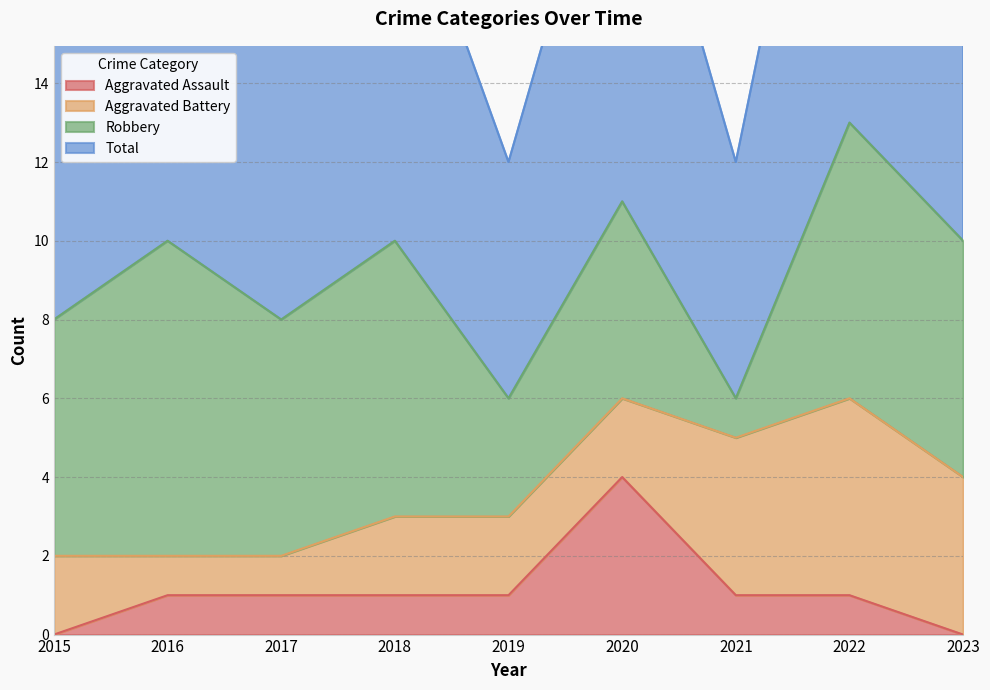

Count the number of categories in the chart.

9